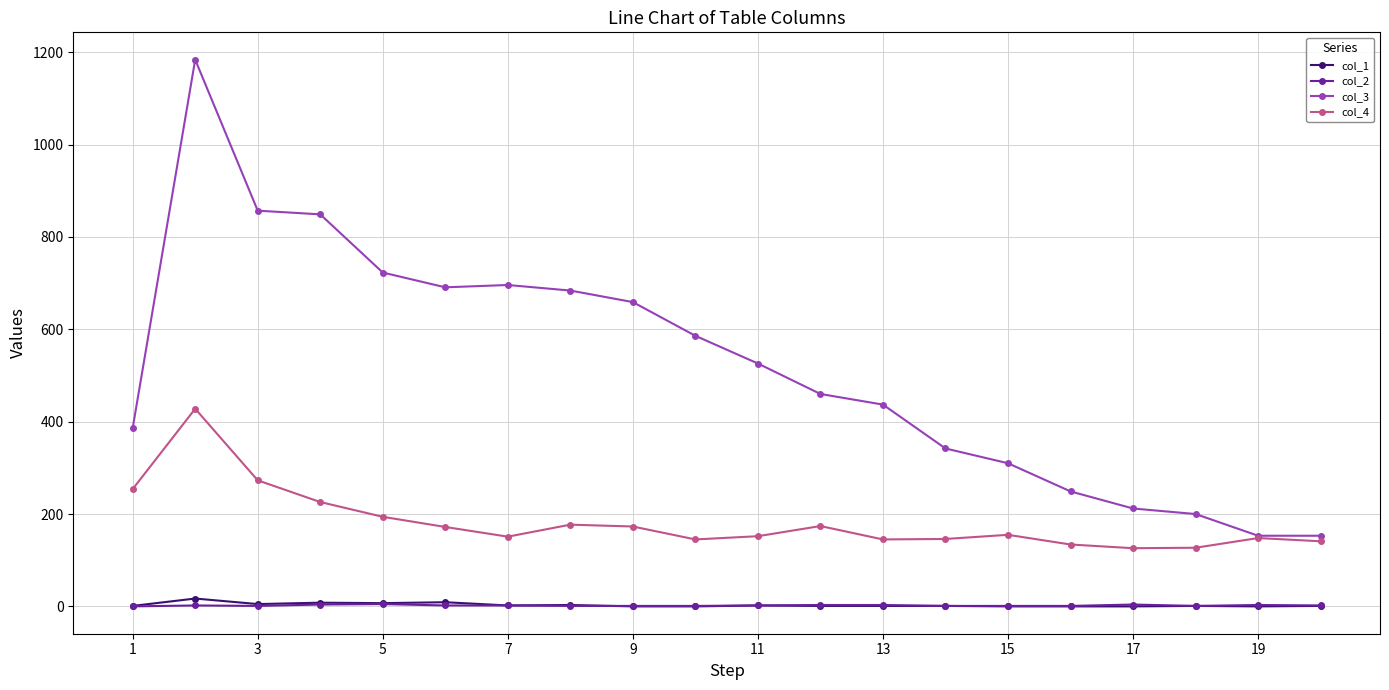

True or false: col_1 and col_3 cross at least once.

False